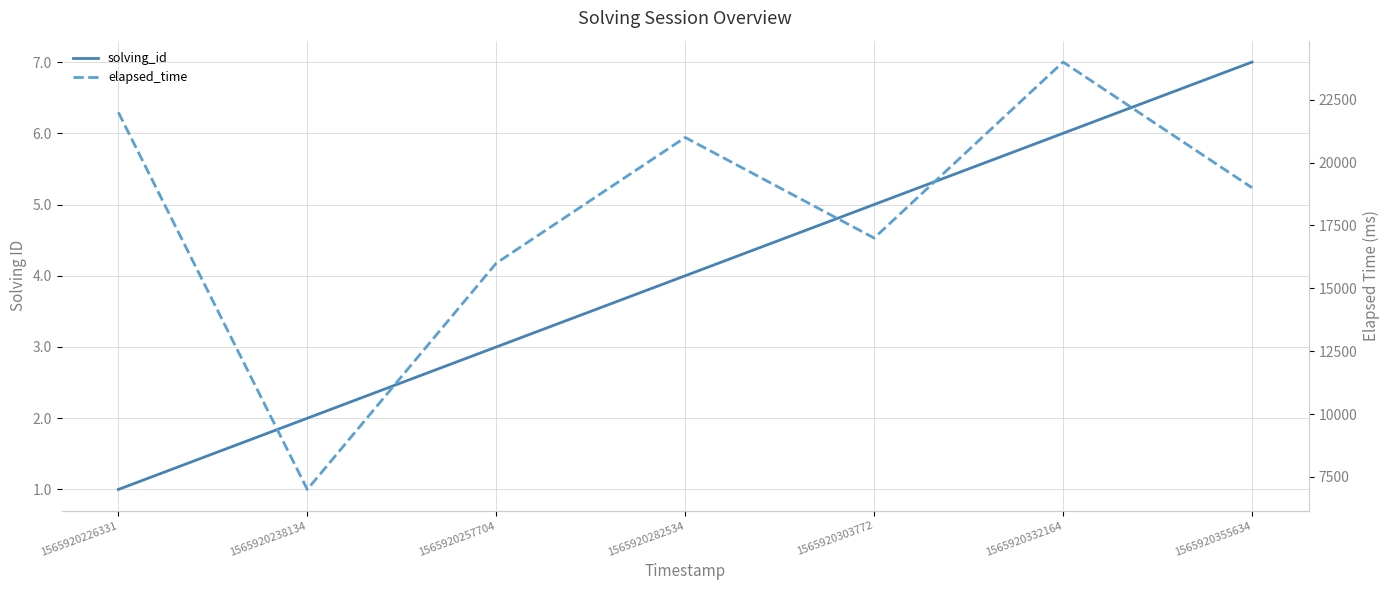

How many distinct data groups are displayed?

2